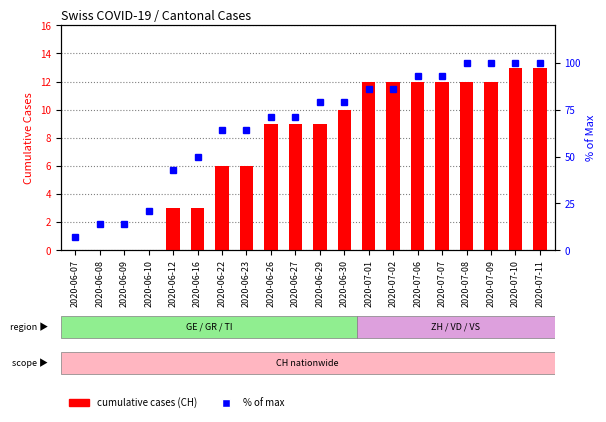

At how many categories does at least one series exceed 4?

20